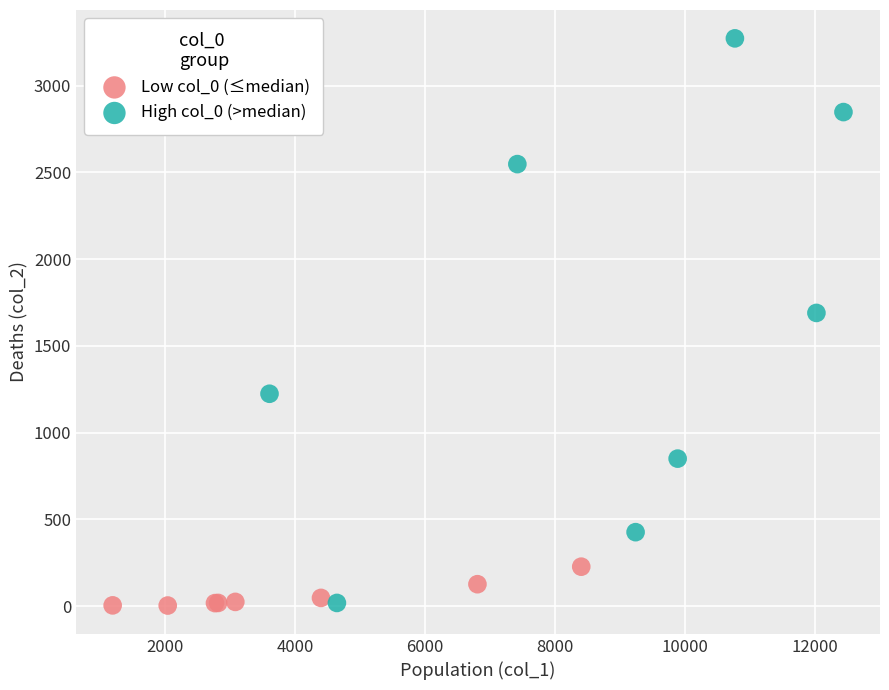

Which series has the widest spread of Y values?

High col_0 (>median)